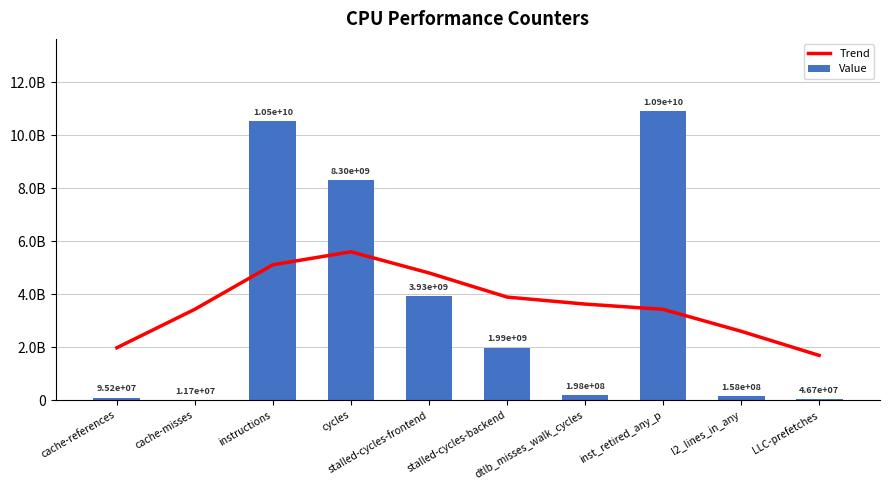

Rank the series by their maximum value, from highest to lowest.

Value, Trend